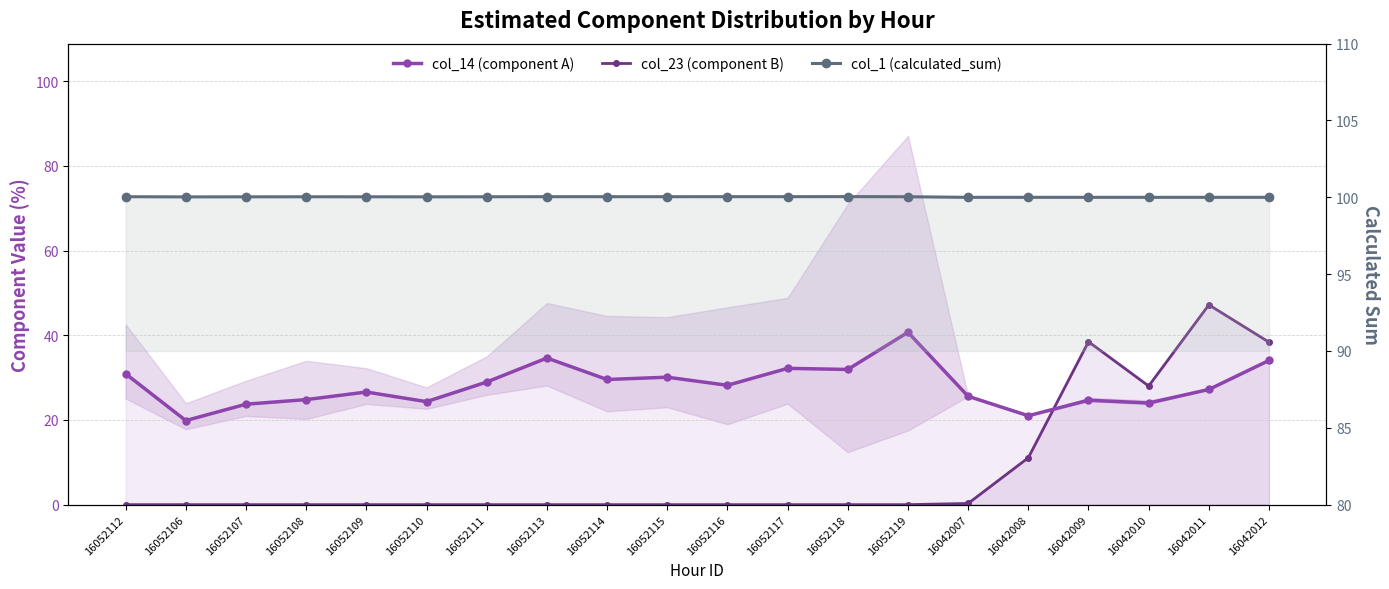

Which category has the highest value across all series?

16052118